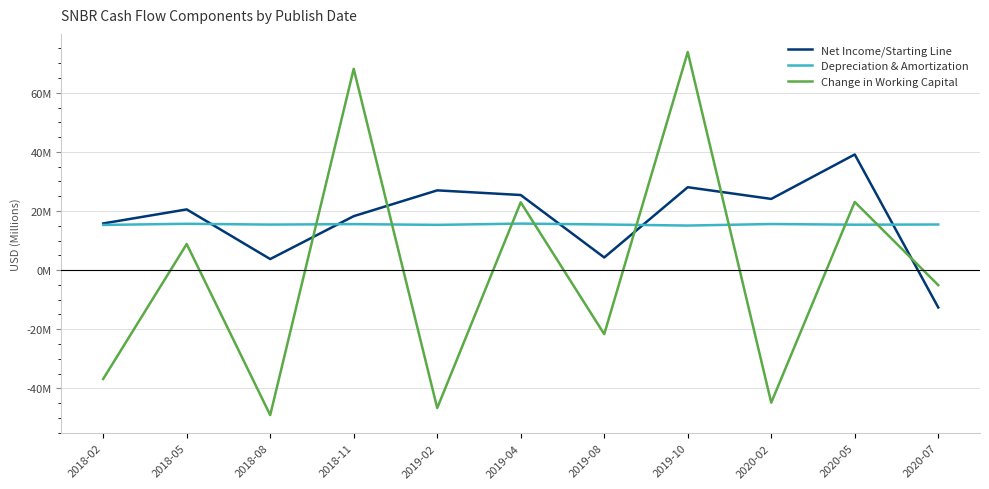

Is this an area chart (filled region under the line)?

No